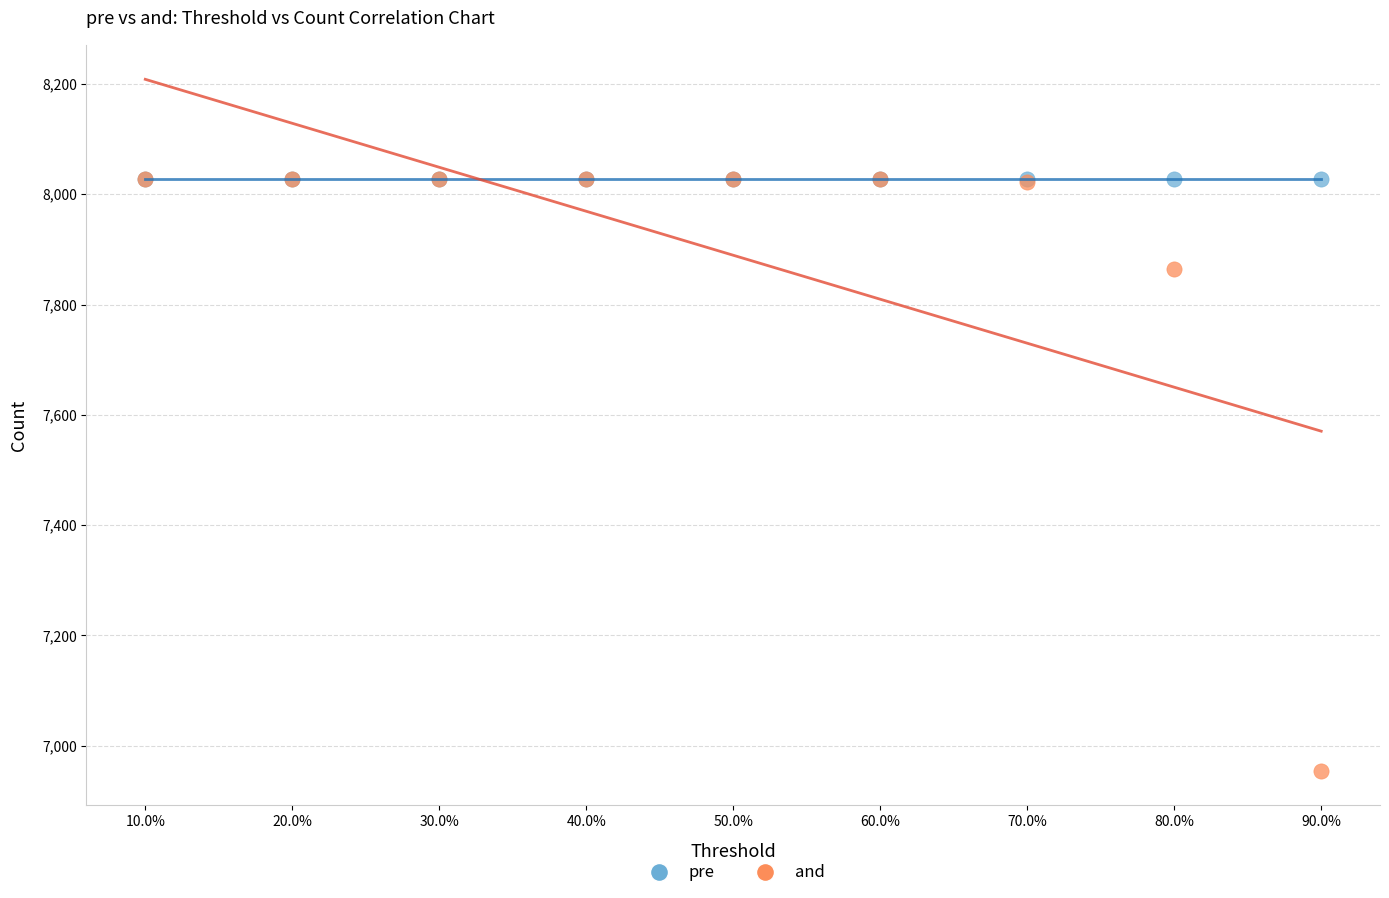

Across all series, what Y value is closest to 7491?

7864